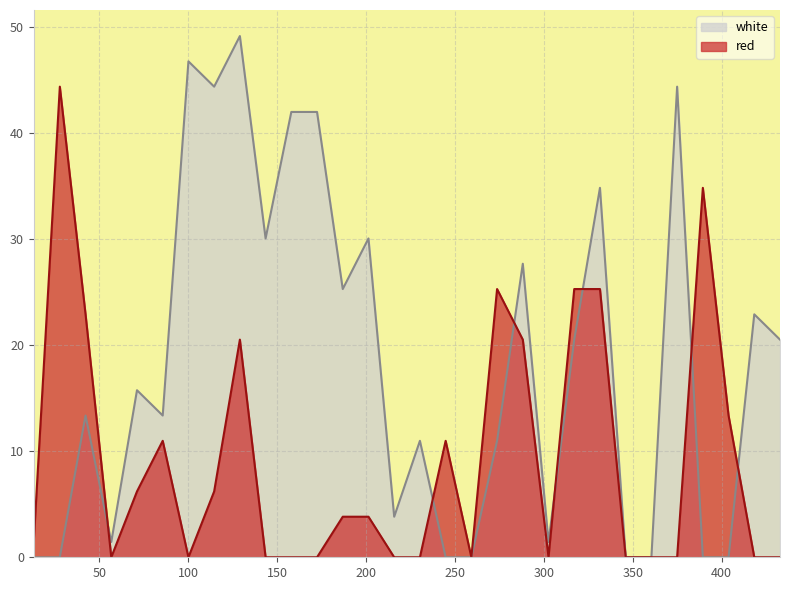

Which has a higher value, 331.5 or 360.4335?

331.5